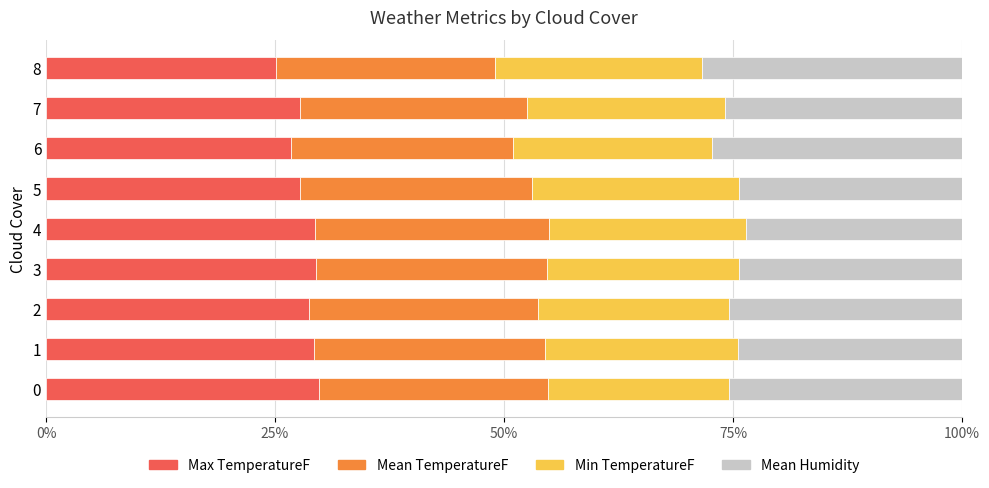

What is the sum of the Max TemperatureF values at 3 and 0?

59.2